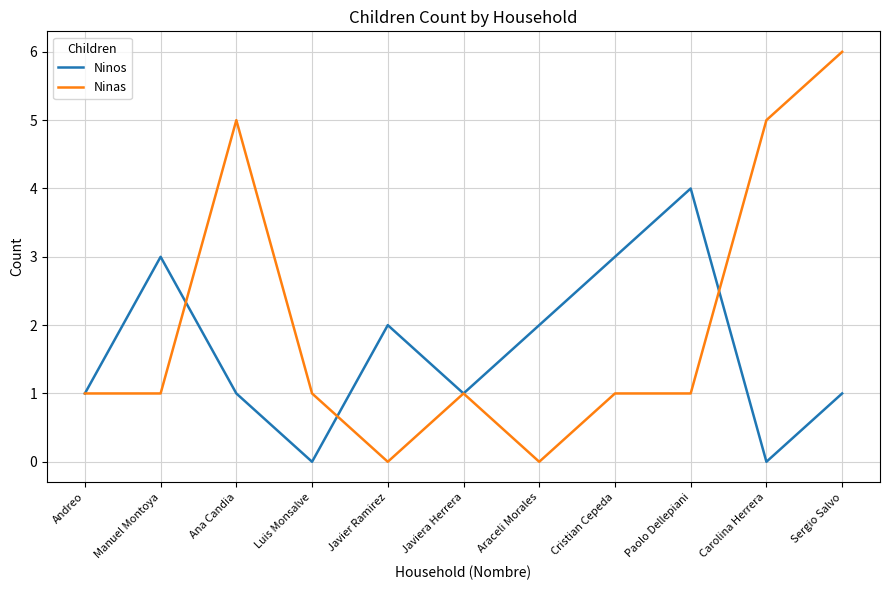

How many lines are shown in the chart?

2